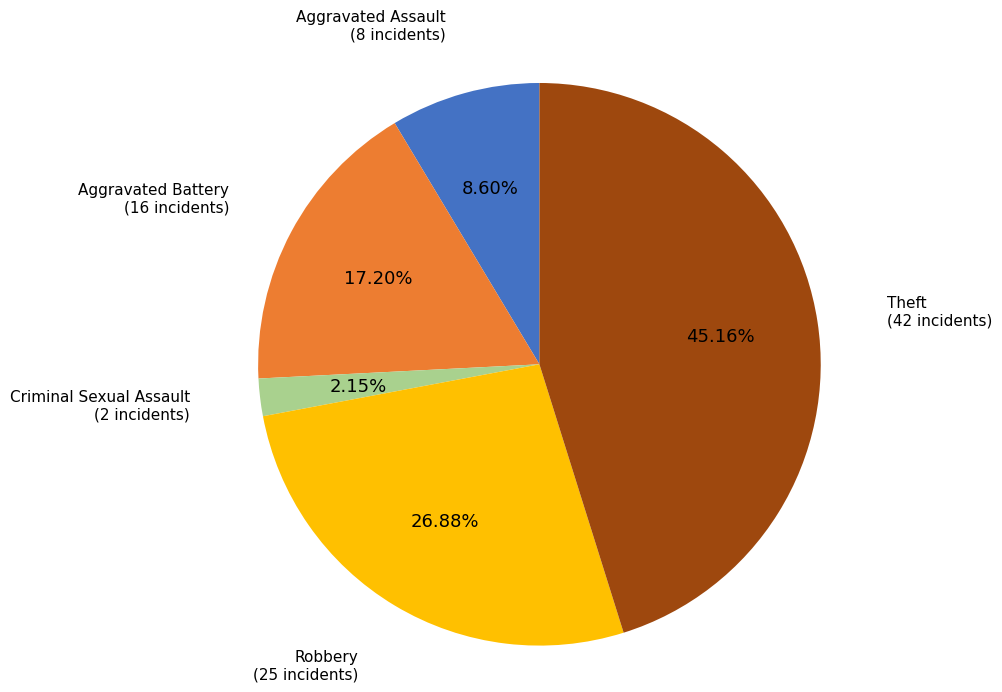

Does any single category account for the majority?

No